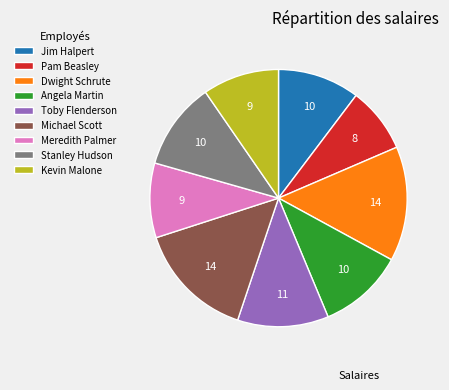

Is there a majority slice in this chart?

No